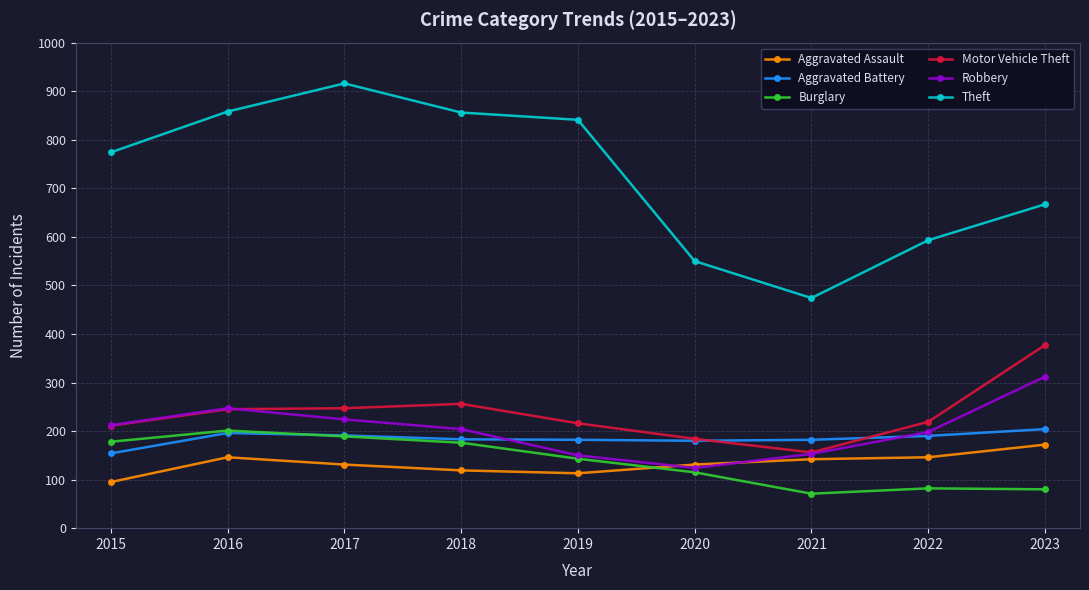

What are all the series names shown in the legend?

Aggravated Assault, Aggravated Battery, Burglary, Motor Vehicle Theft, Robbery, Theft